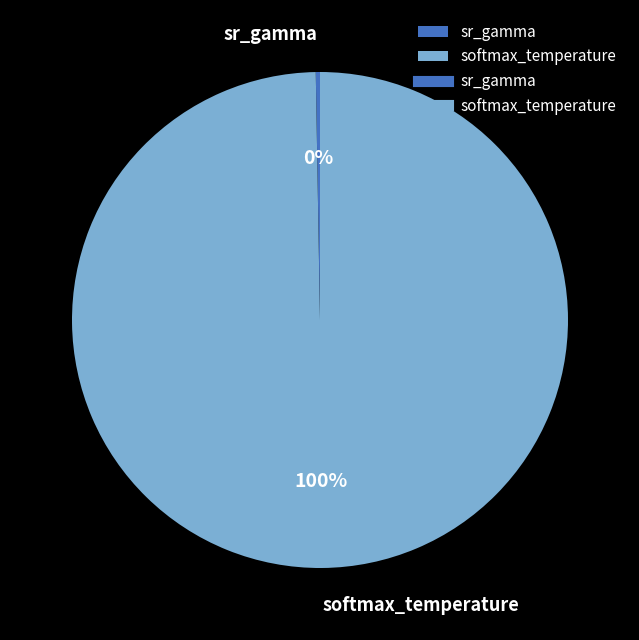

To the nearest percent, what is the average slice percentage?

50%